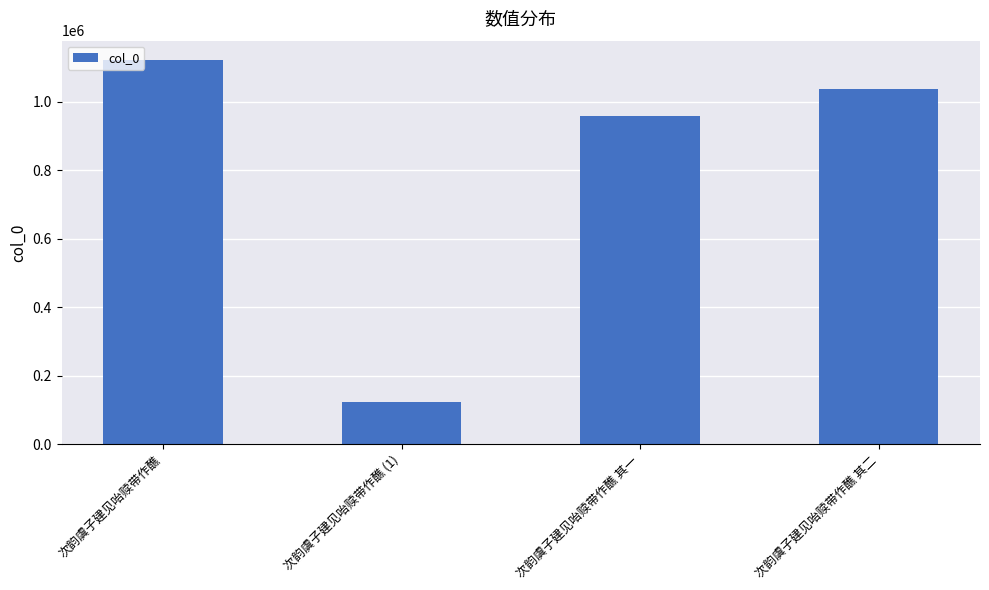

How many data points does each series have?

4